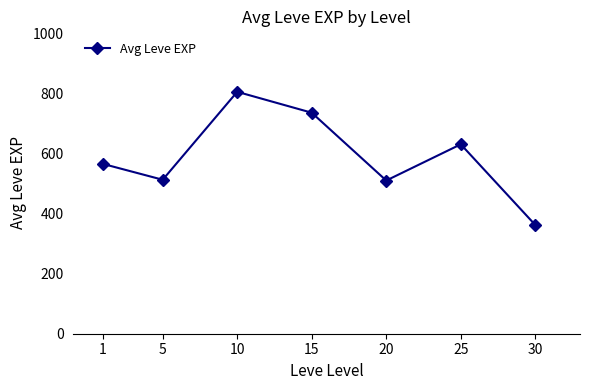

What is the approximate value at 5?

513.3